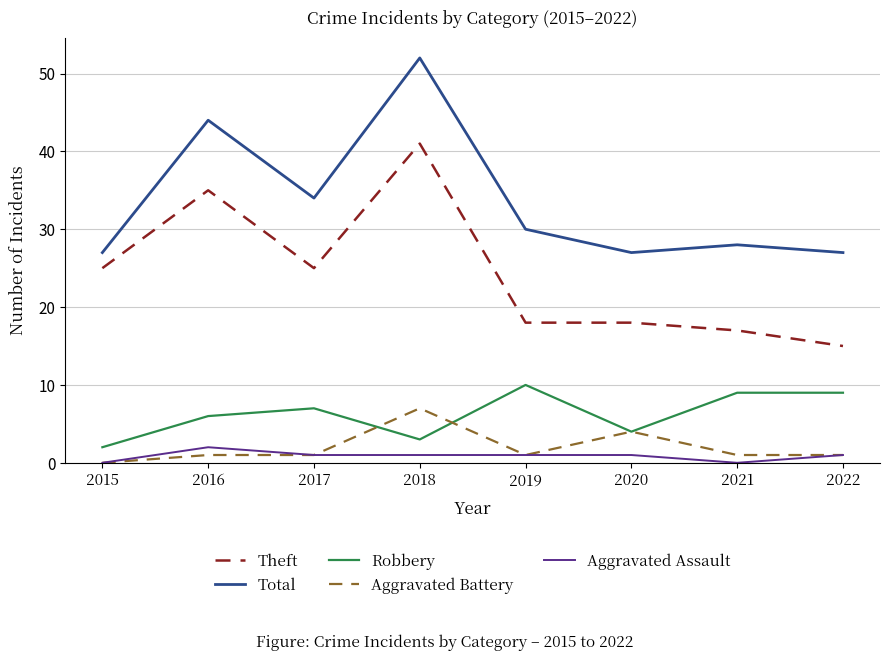

The Total series shows 8 at 2020. True or false?

False